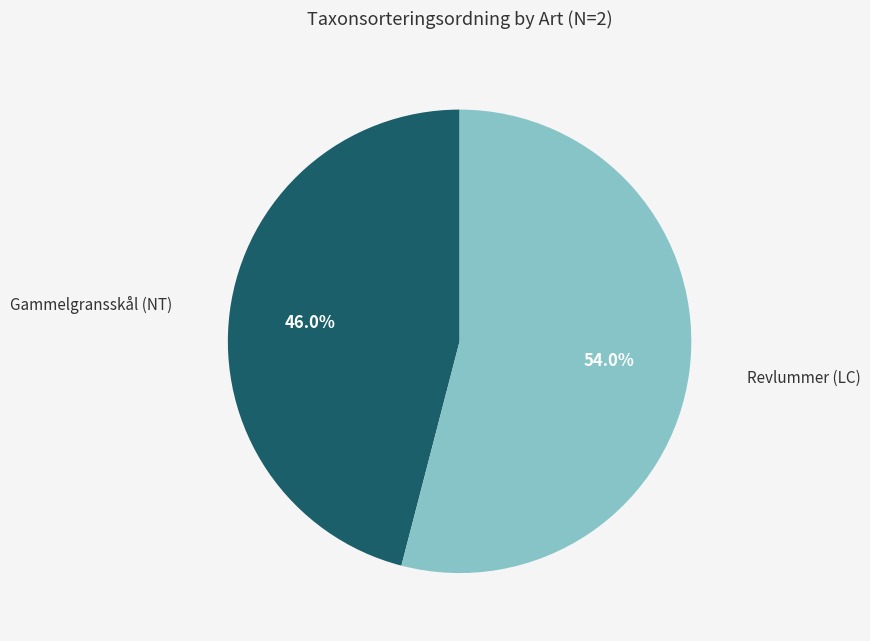

Is there a majority slice in this chart?

Yes